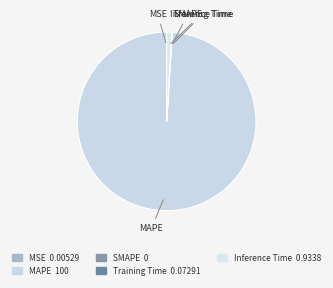

What is the change in value from Training Time to Inference Time?

+0.9